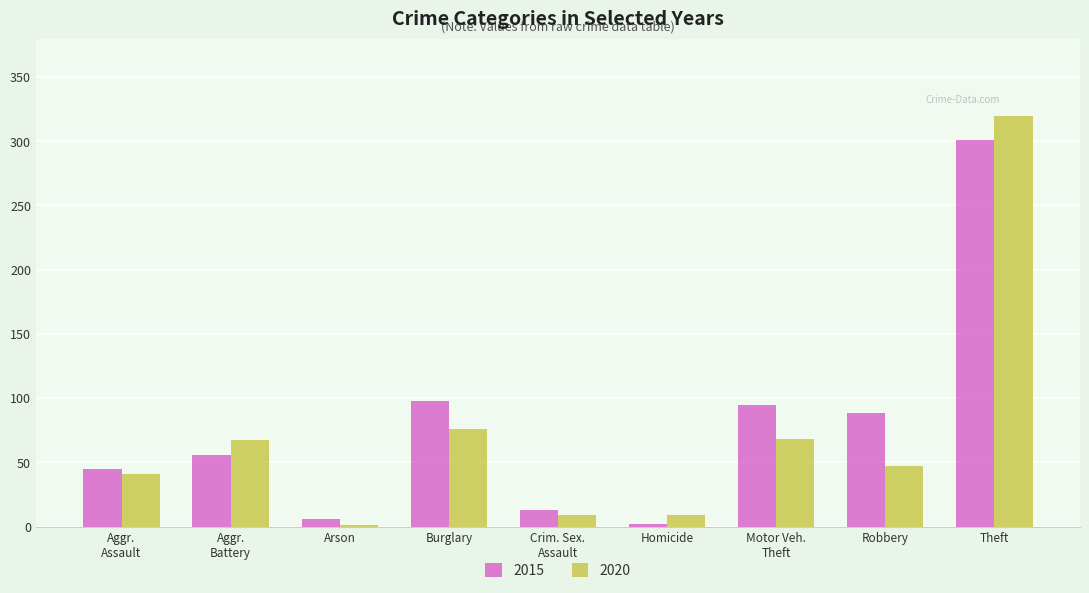

Where is 2020 nearest to the value 160?

Burglary